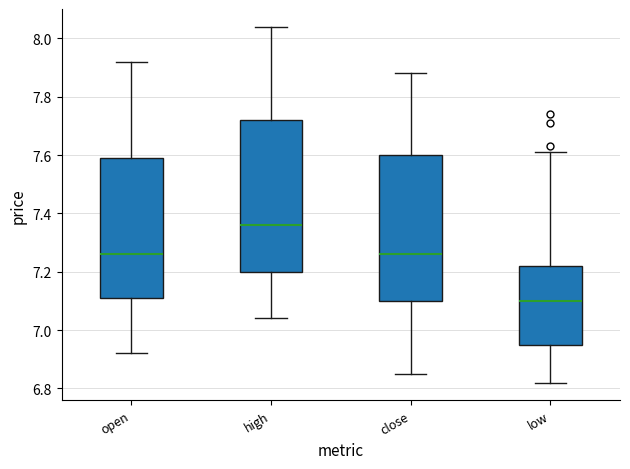

Which box has the highest median line?

high